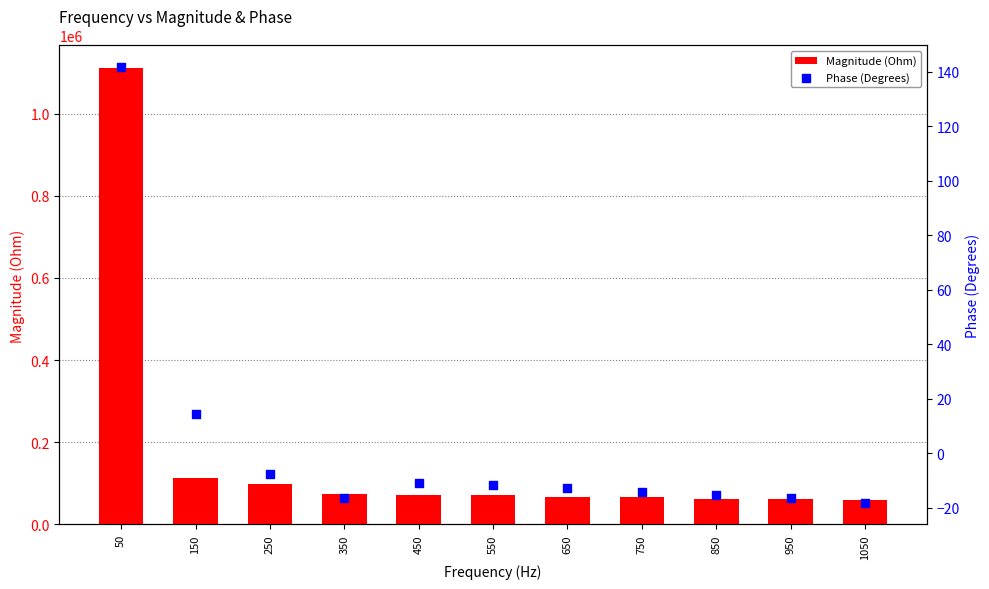

What are all the series names shown in the legend?

Magnitude (Ohm), Phase (Degrees)